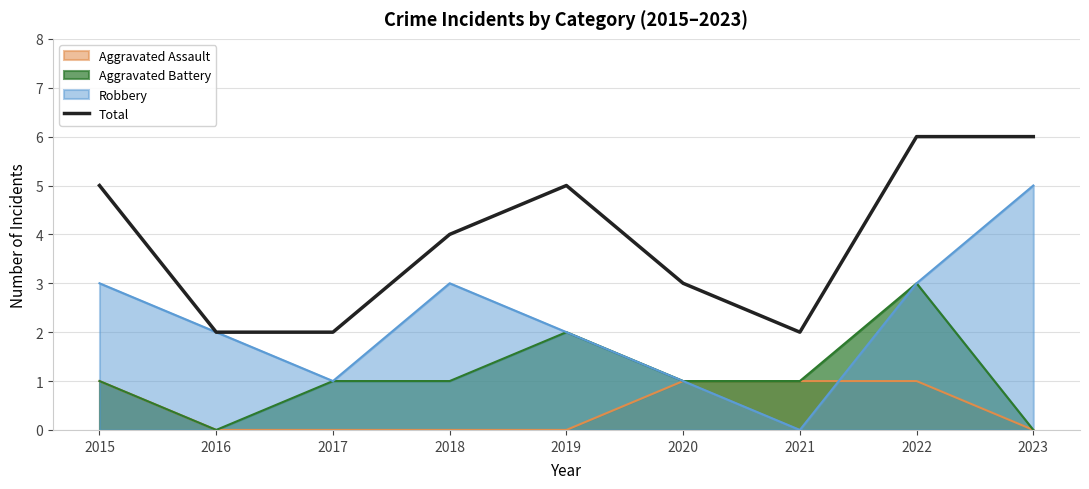

Where does the data first go above 4?

2015